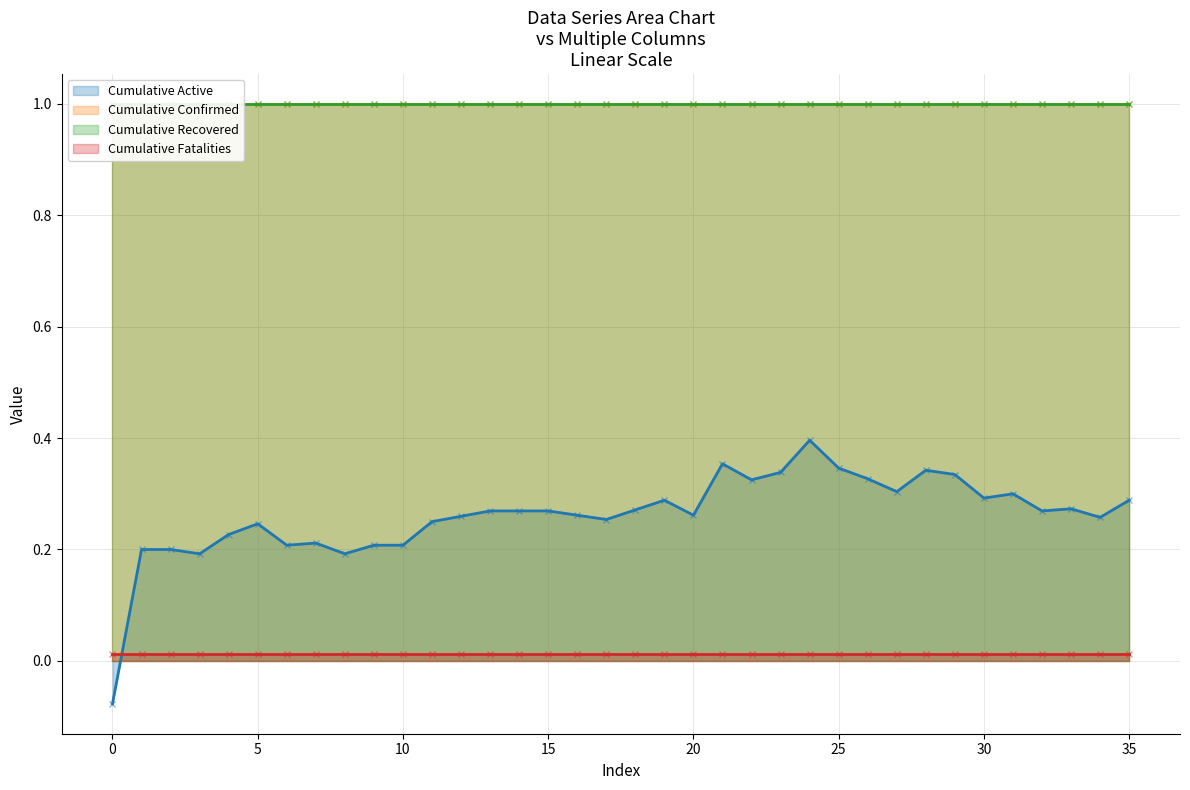

The value of col_40 at 5 is 0.0. True or false?

False